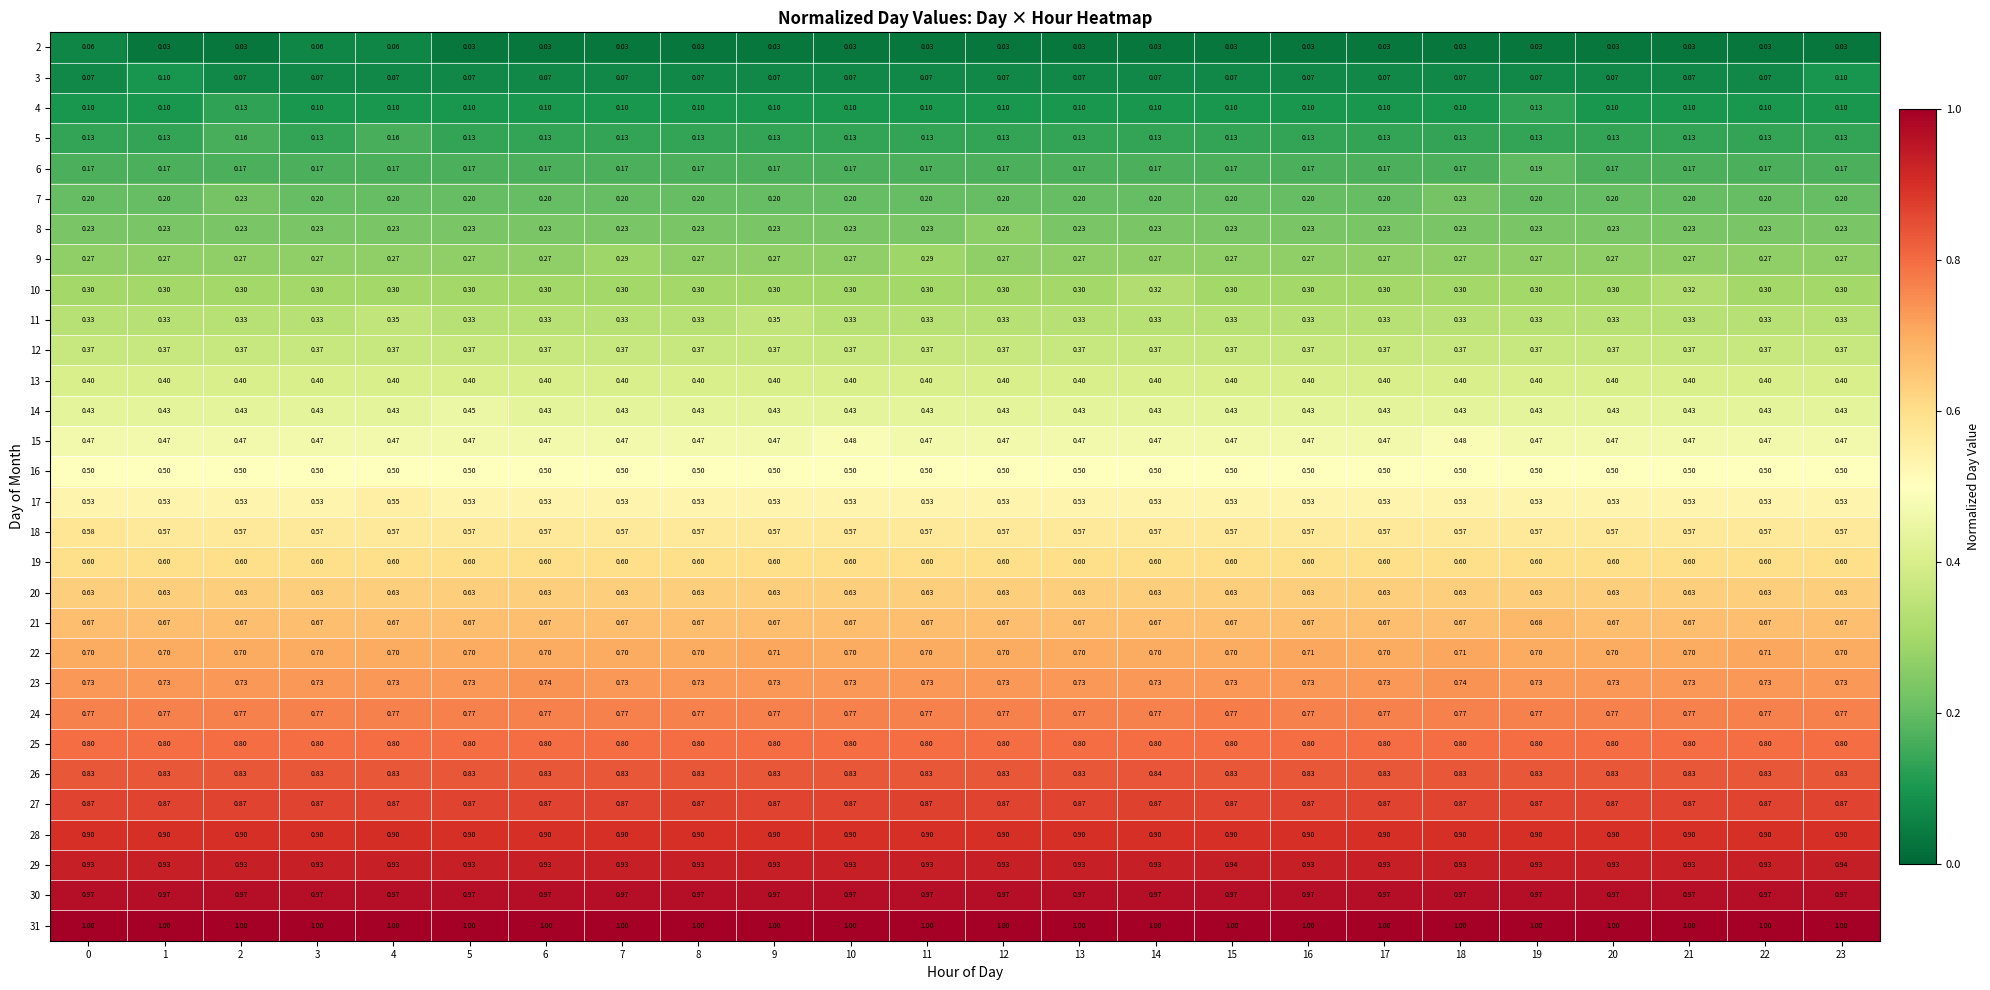

Is the value of 27 at 20 greater than the value of 20 at 17?

Yes